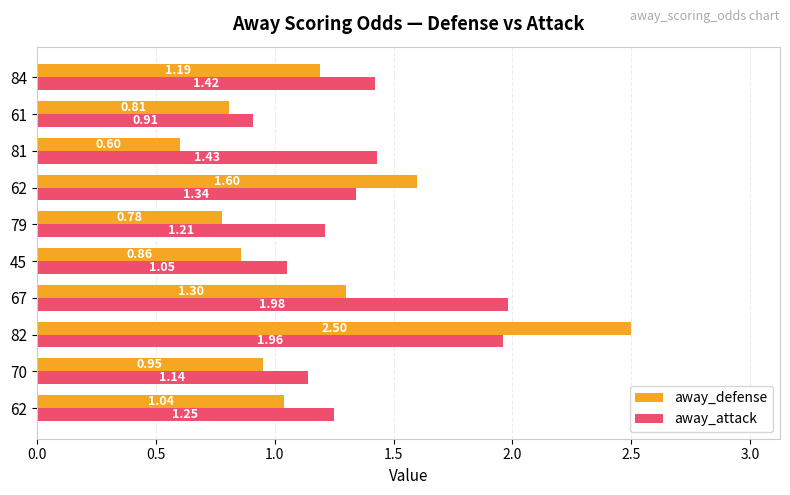

What are all the series names shown in the legend?

away_defense, away_attack